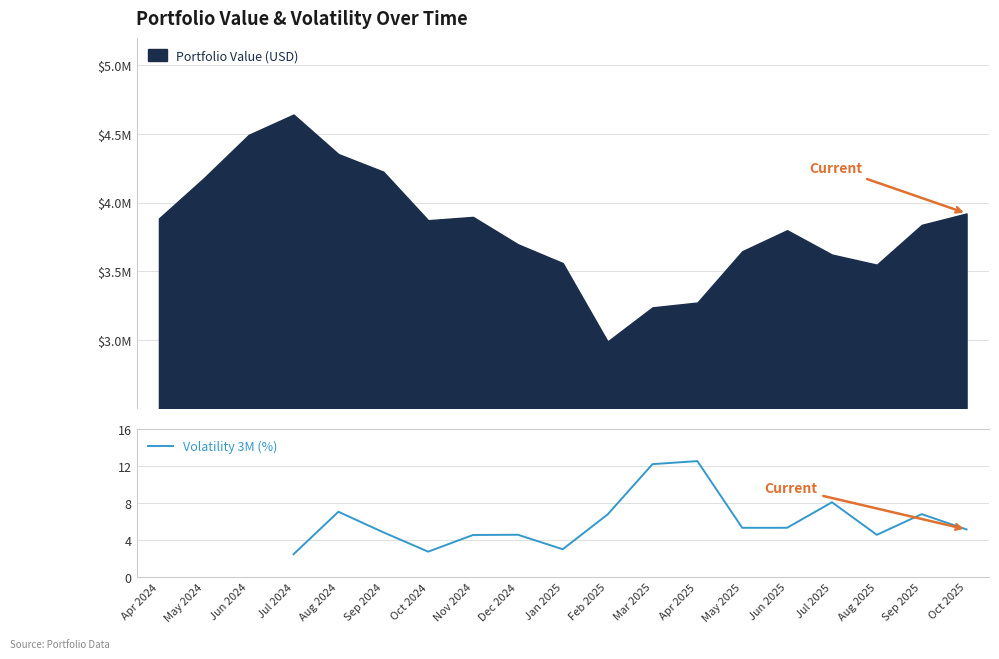

What is the ratio of the value at Nov 2024 to the value at Jan 2025?

1.5